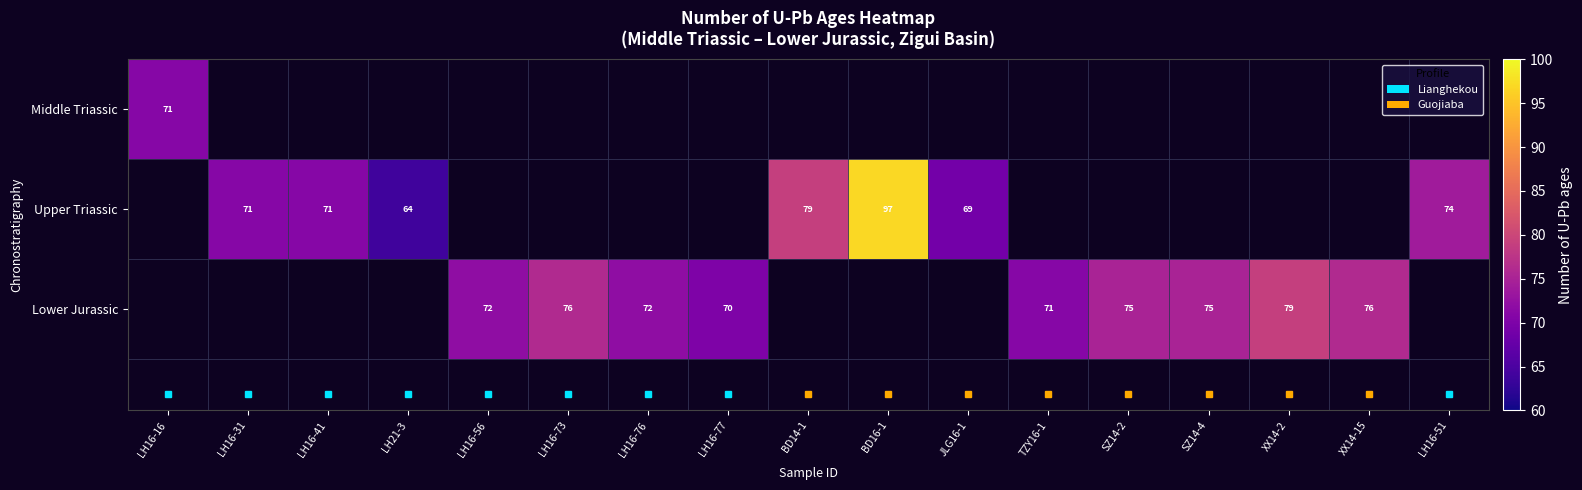

What is the difference between the highest and lowest values at LH16-31?

71